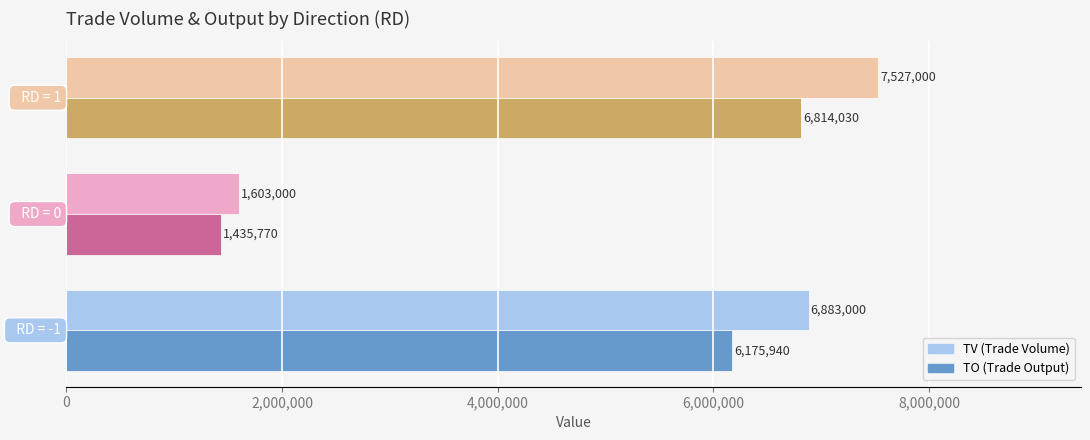

What is the greatest value displayed?

7527000